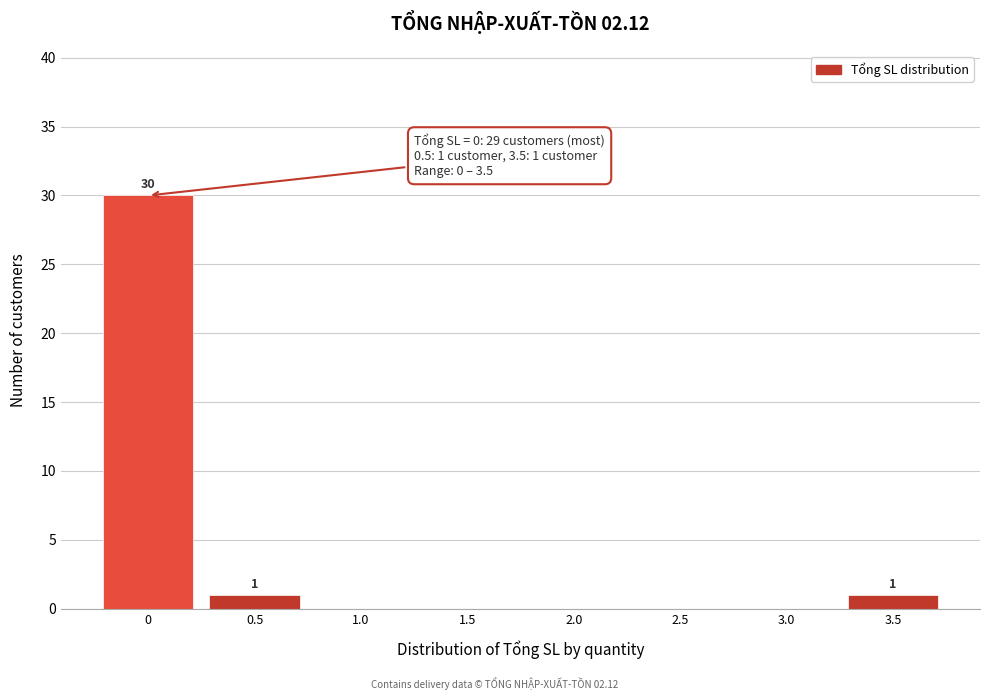

Reading right to left, transcribe all the data shown in this chart.

3.5=1	3.0=0	2.5=0	2.0=0	1.5=0	1.0=0	0.5=1	0=30